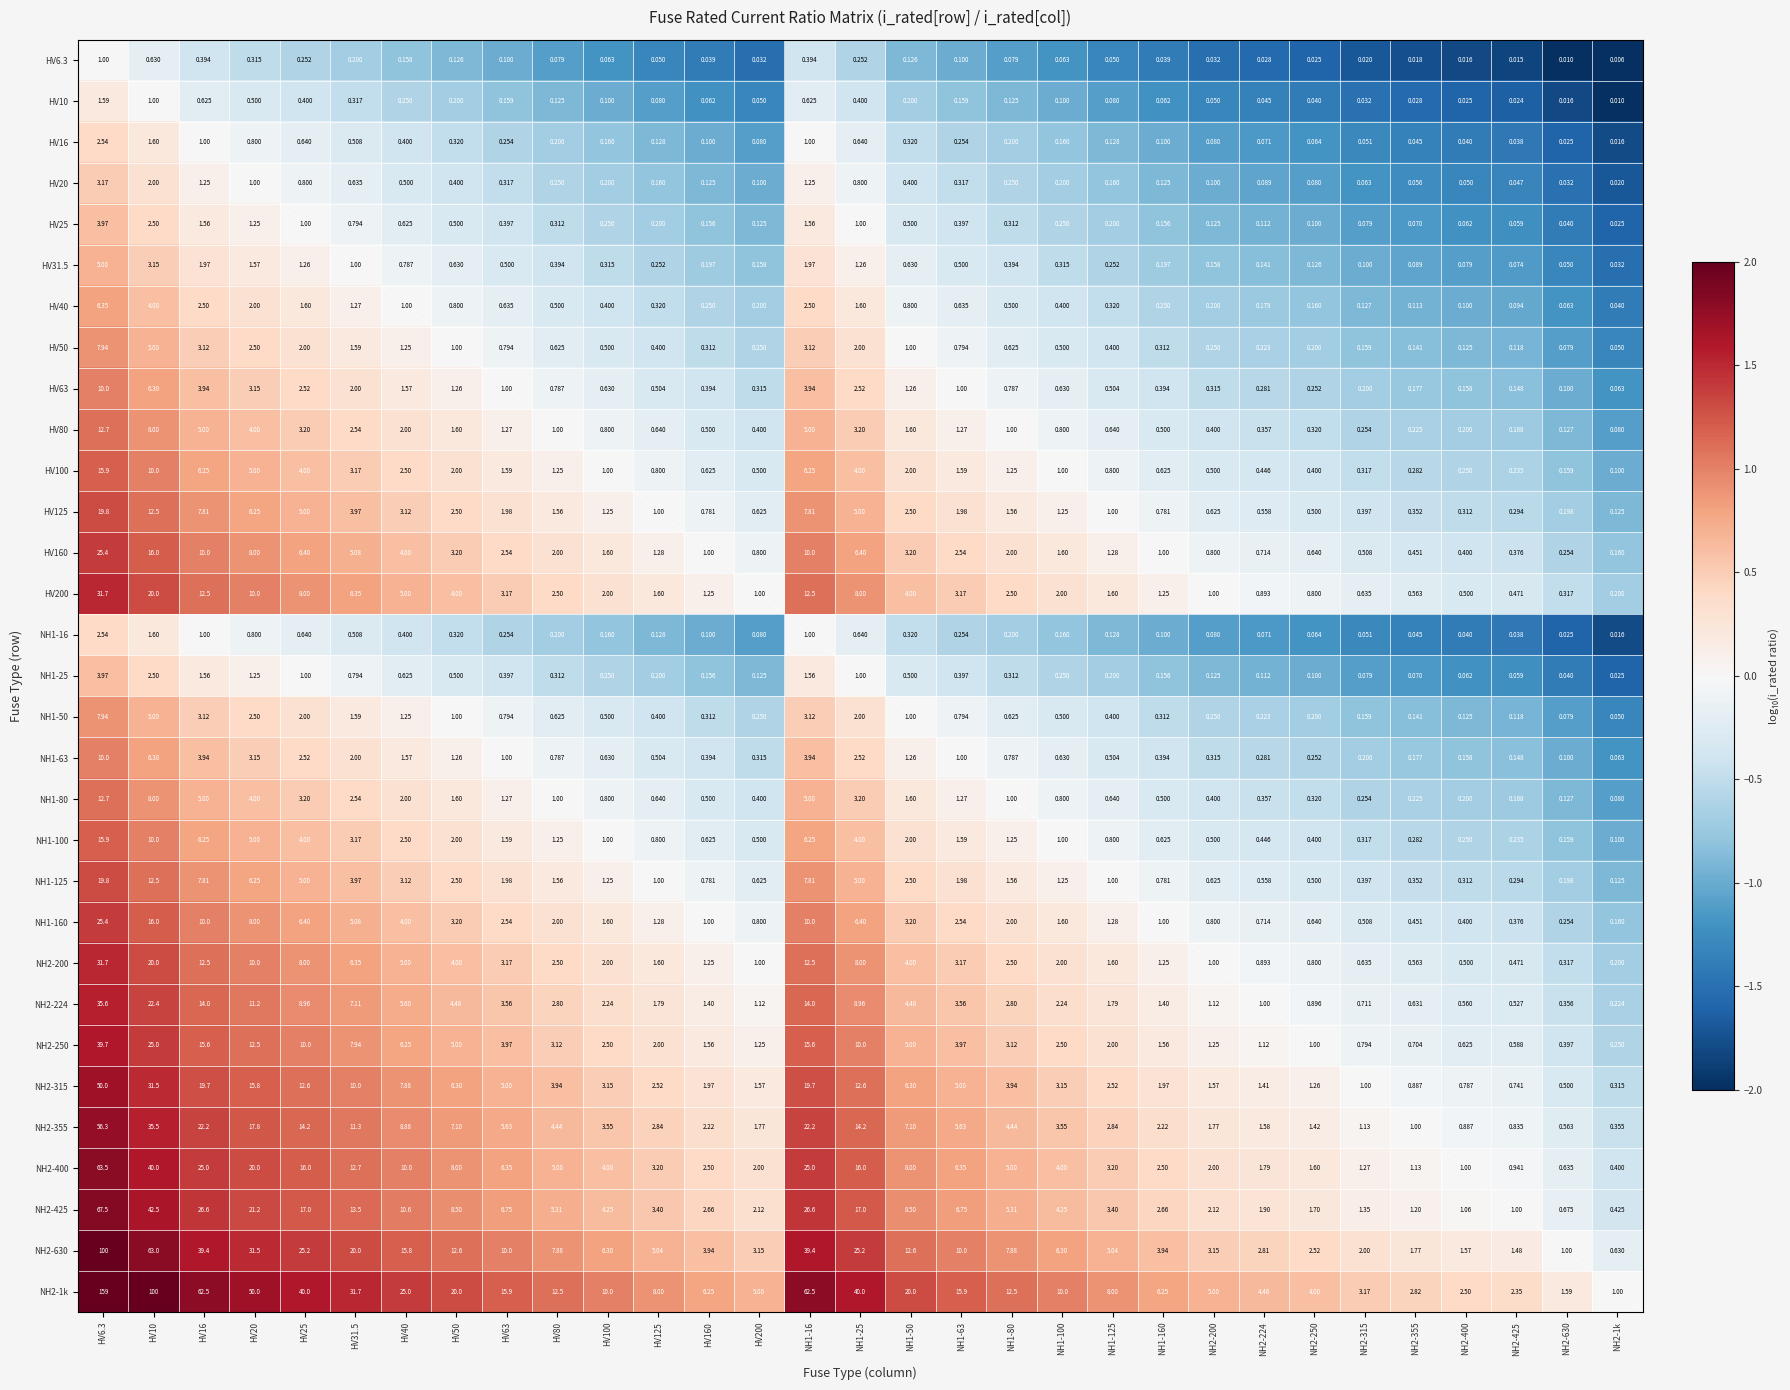

Is the value of NH1-125 at NH2-630 greater than the value of NH2-355 at HV80?

No